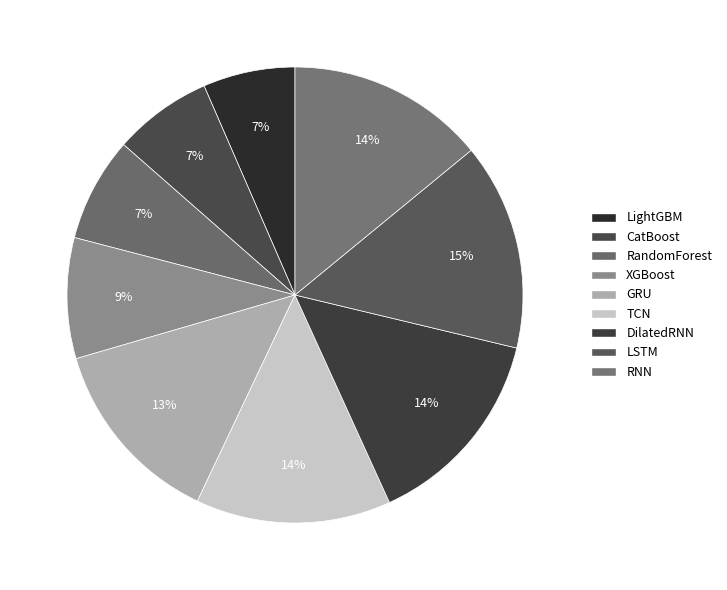

How many segments does this pie chart have?

9